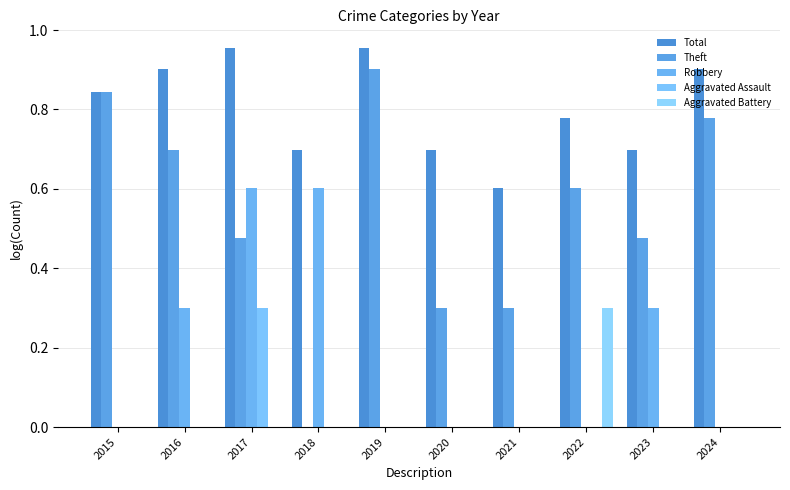

Count the number of data series in this chart.

5